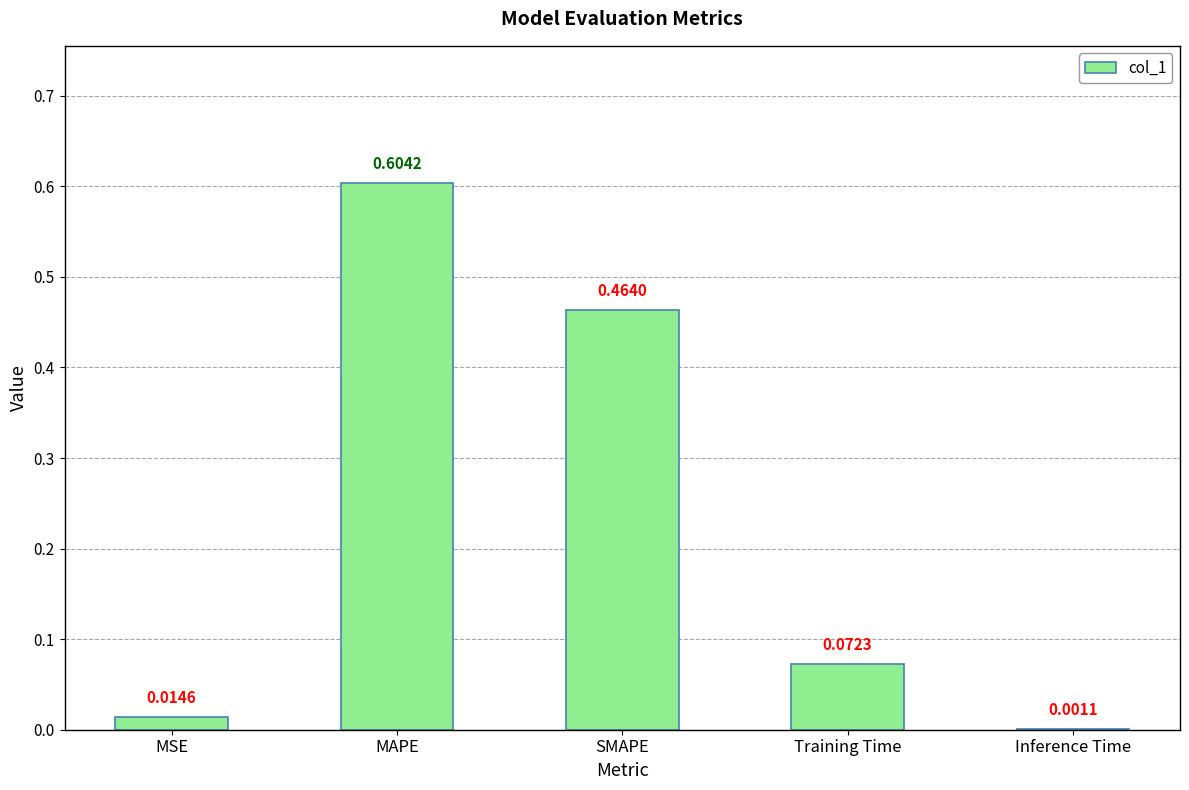

Which has a higher value, MAPE or SMAPE?

MAPE